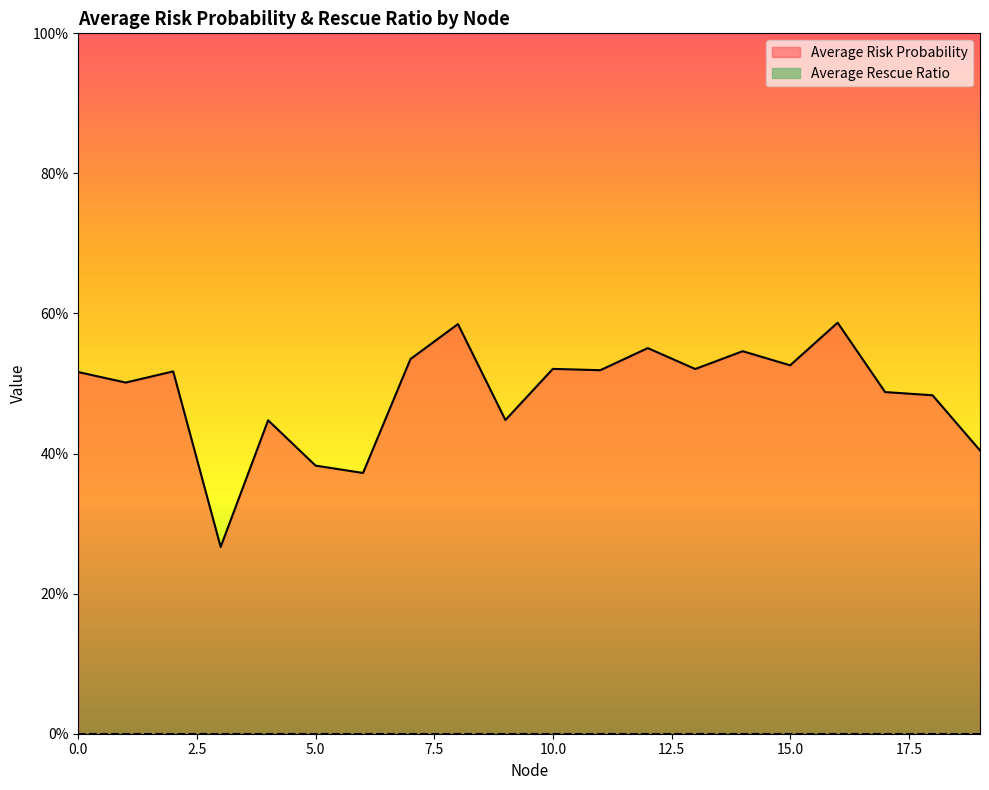

How many points are lower than both their immediate neighbors (excluding endpoints)?

7